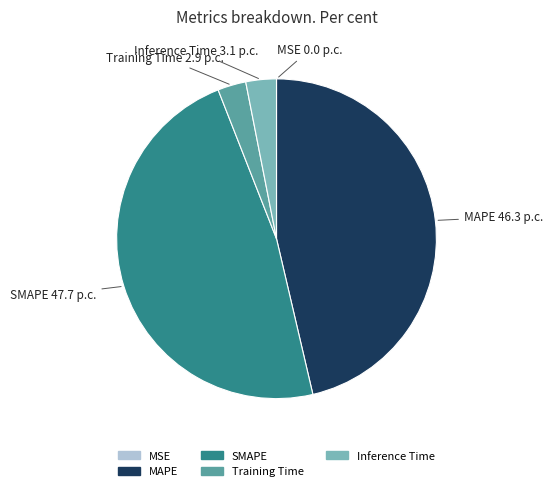

Is the sum of Inference Time and MAPE greater than half?

No